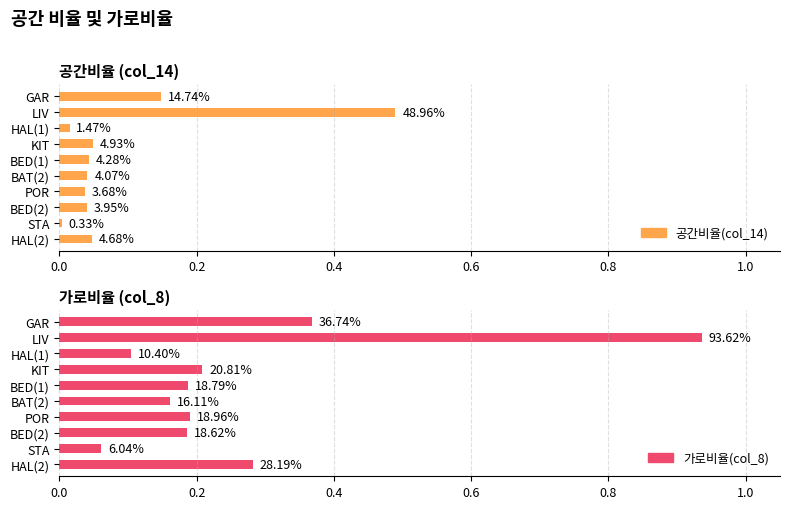

Which series has the widest spread of values?

가로비율(col_8)